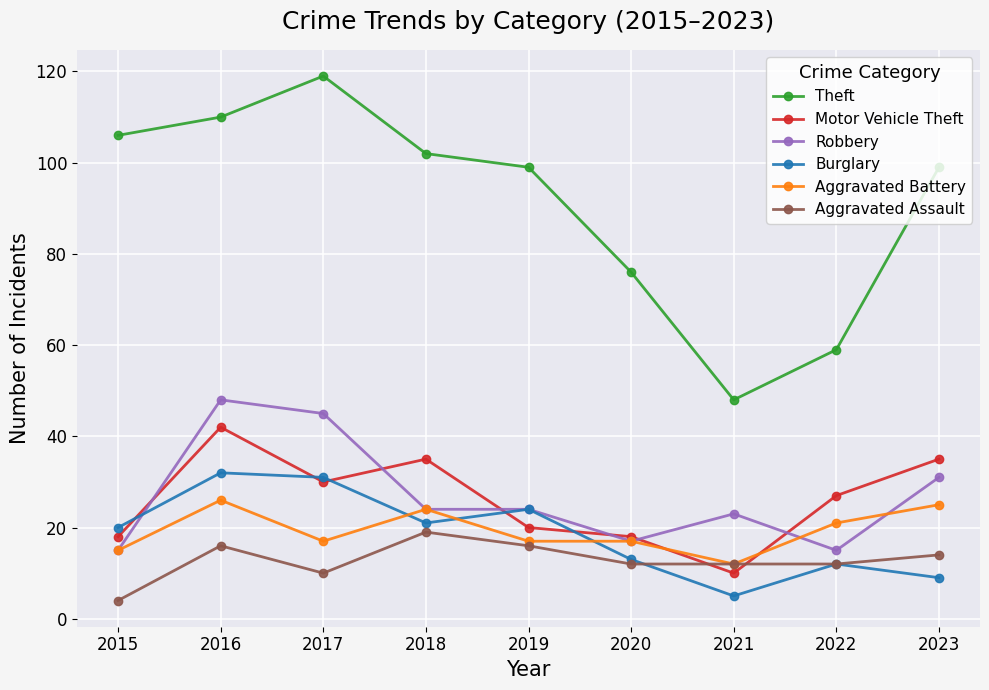

Rank the series at 2016 from highest to lowest value.

Theft, Robbery, Motor Vehicle Theft, Burglary, Aggravated Battery, Aggravated Assault